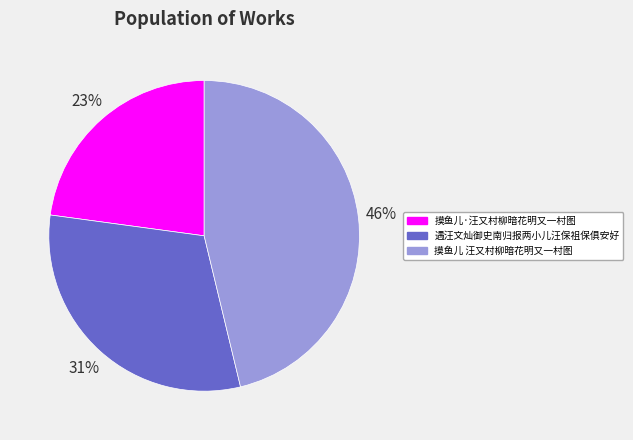

Does 遇汪文灿御史南归报两小儿汪保祖保俱安好 account for over 50% of the chart?

No